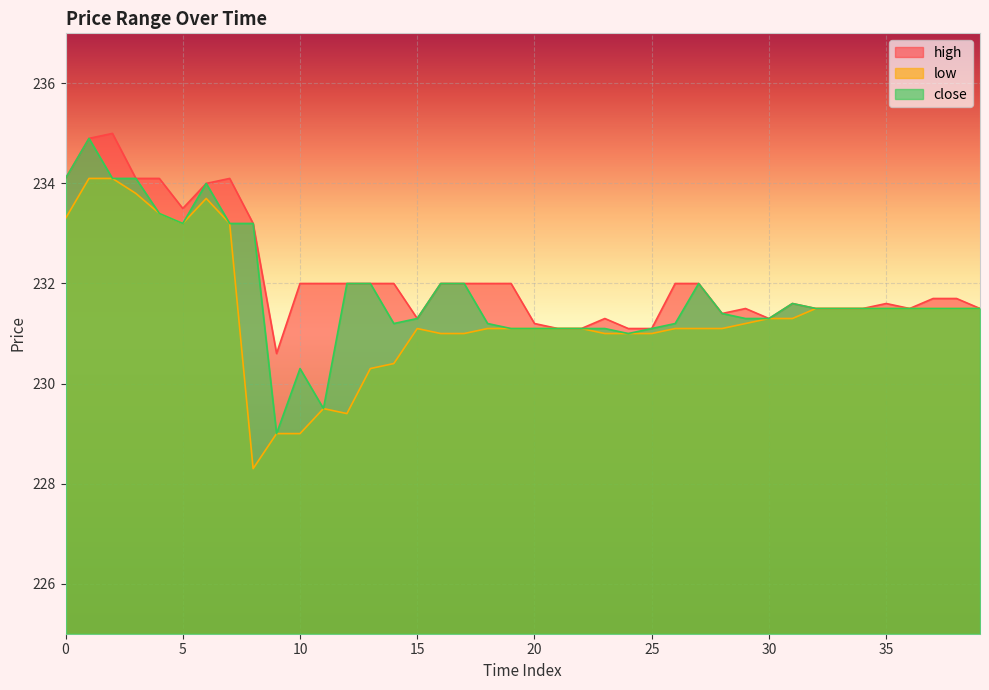

At how many categories does at least one series exceed 232?

9